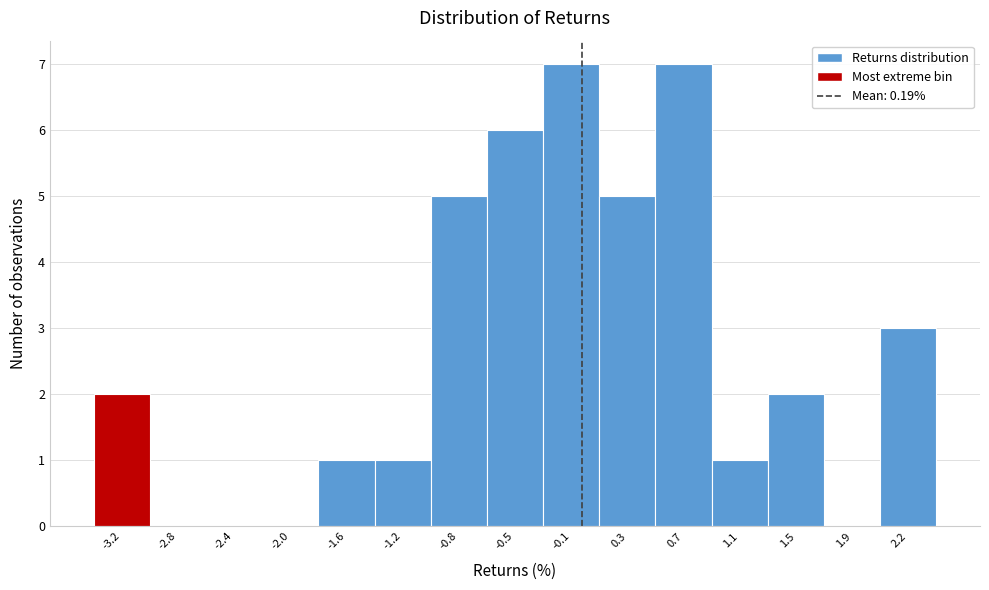

Reading right to left, transcribe all the data shown in this chart.

2.2=3	1.9=0	1.5=2	1.1=1	0.7=7	0.3=5	-0.1=7	-0.5=6	-0.8=5	-1.2=1	-1.6=1	-2.0=0	-2.4=0	-2.8=0	-3.2=2